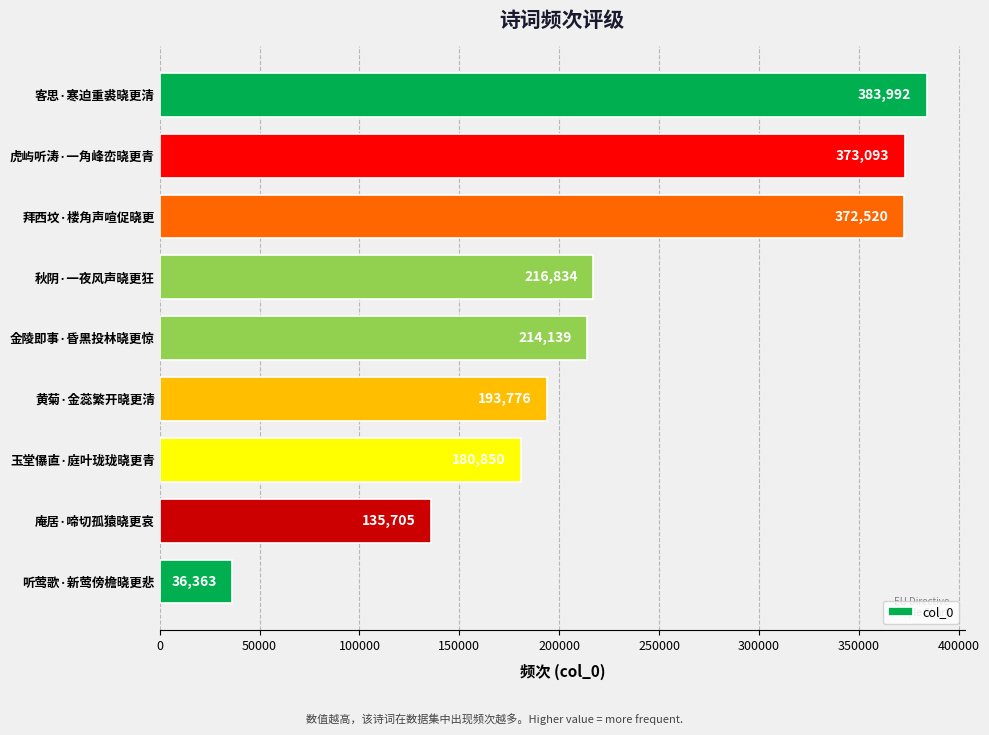

Approximately how many times larger is the value at 庵居·啼切孤猿晓更哀 compared to 秋阴·一夜风声晓更狂?

0.6